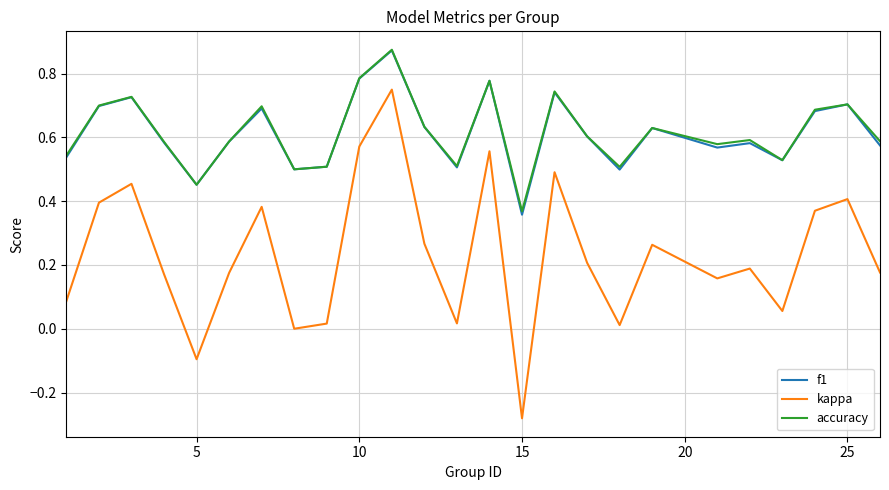

How many lines are shown in the chart?

3